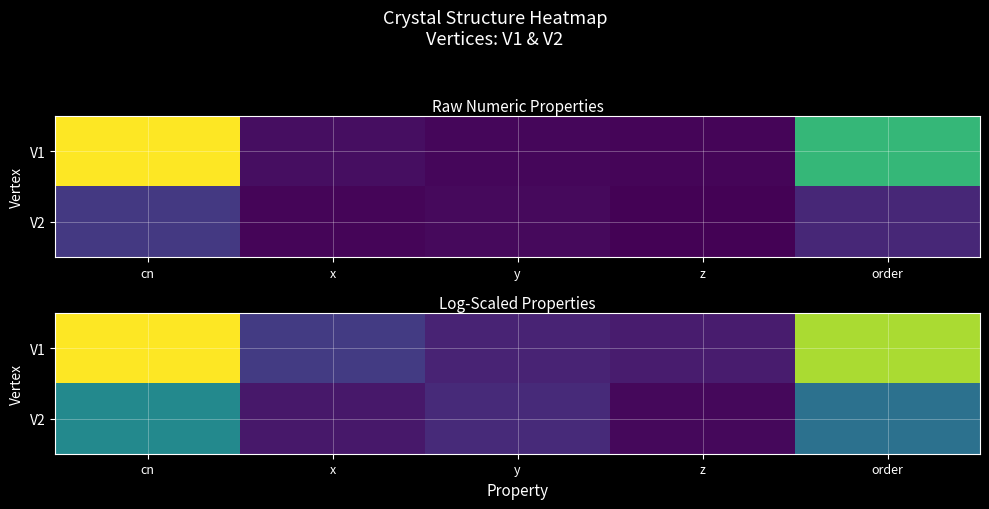

At which label does V2 reach its minimum?

z